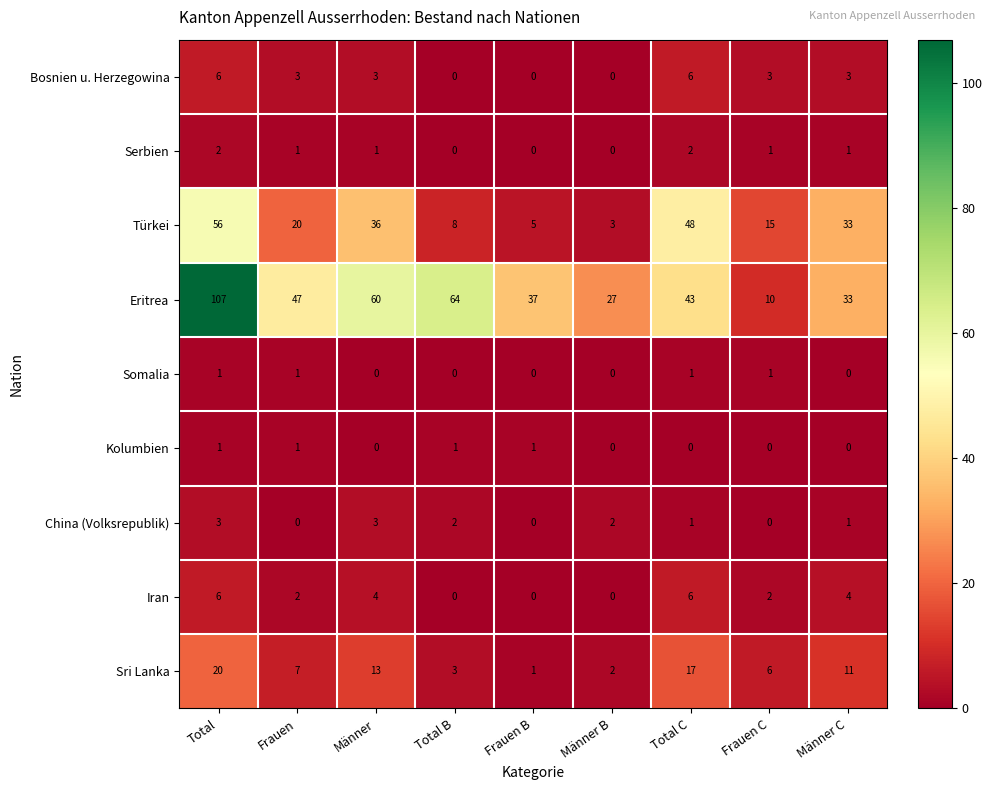

Between Total and Männer, which series saw the biggest shift?

Eritrea